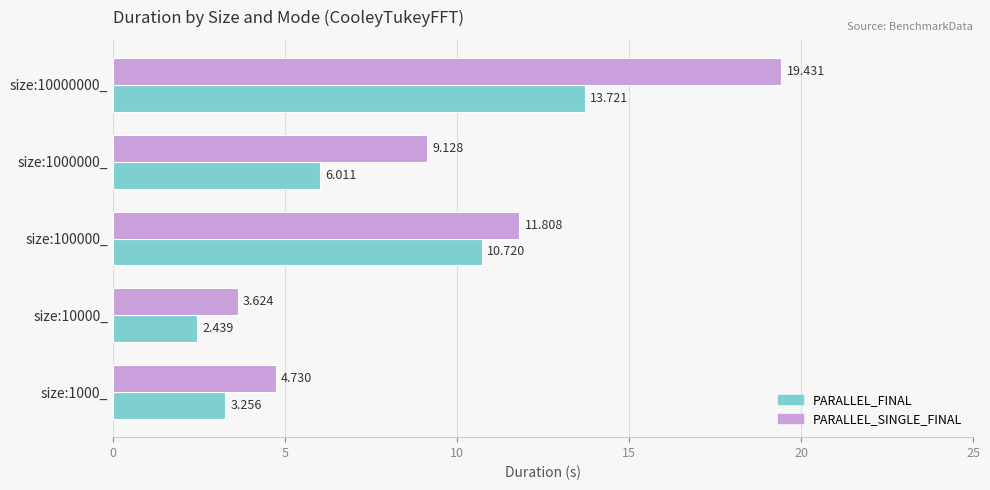

Which series has the largest total across all categories?

PARALLEL_SINGLE_FINAL